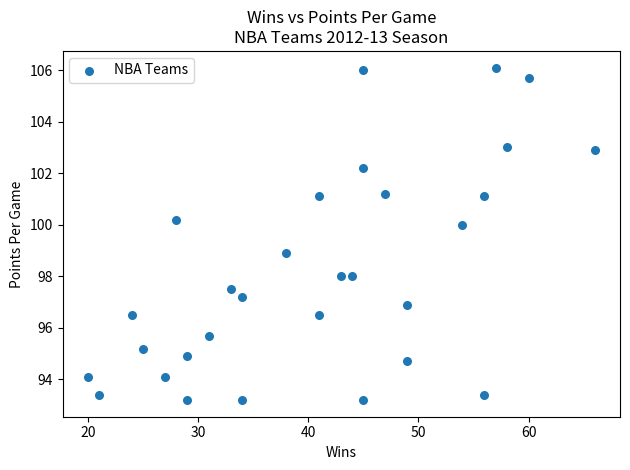

What is the range of Y values (max minus min)?

12.9